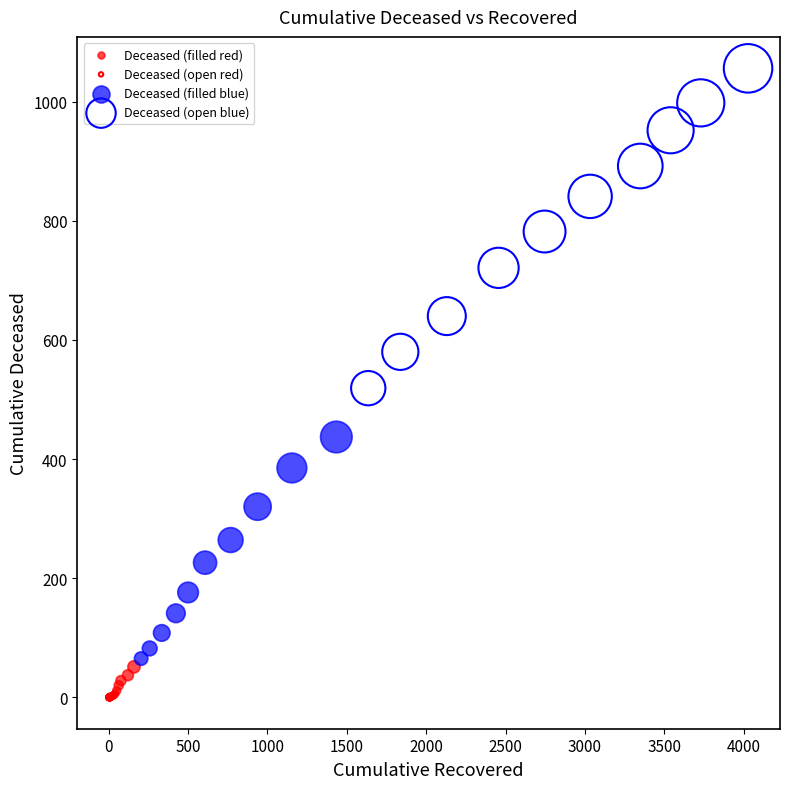

Which series has the largest Y range (max minus min)?

Deceased (open blue)